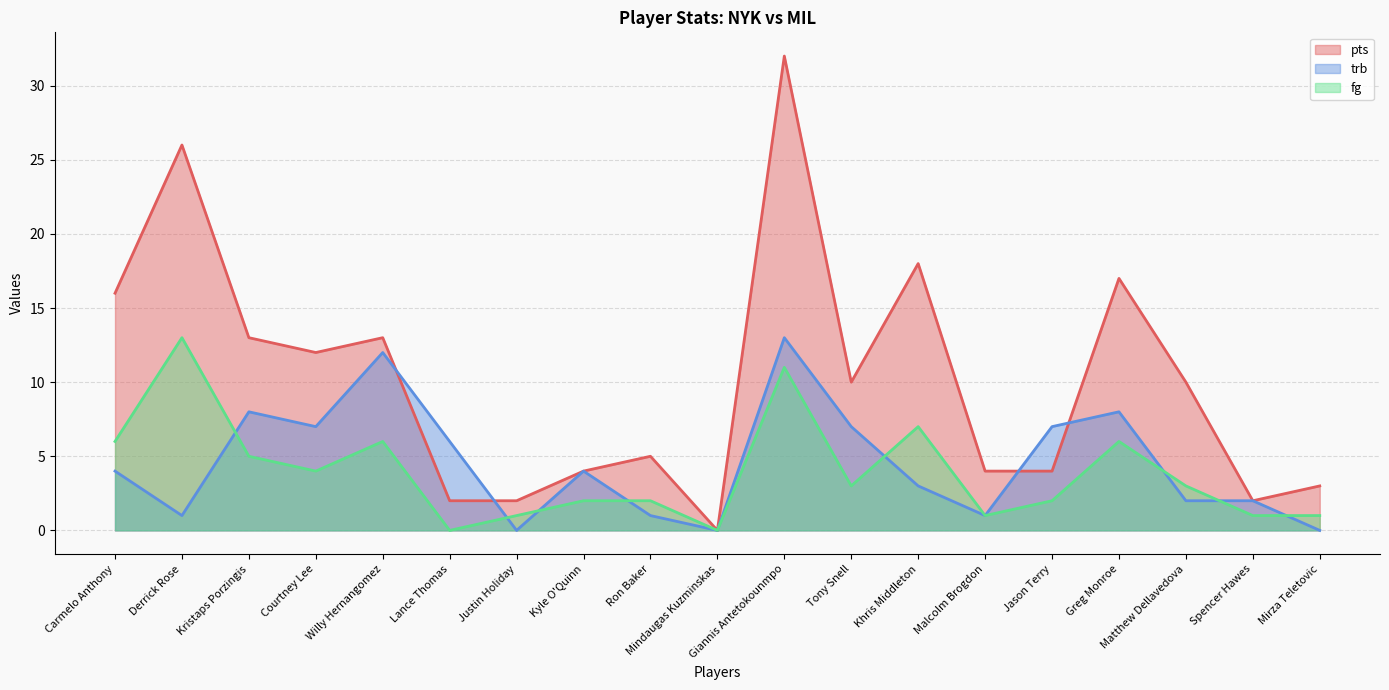

In trb, how many points are higher than both neighbors (excluding endpoints)?

5